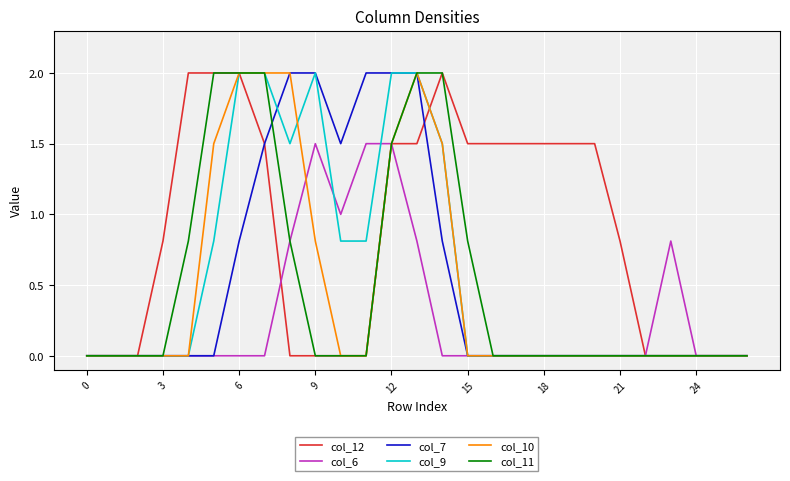

What is the highest value of the col_10 series?

2.0